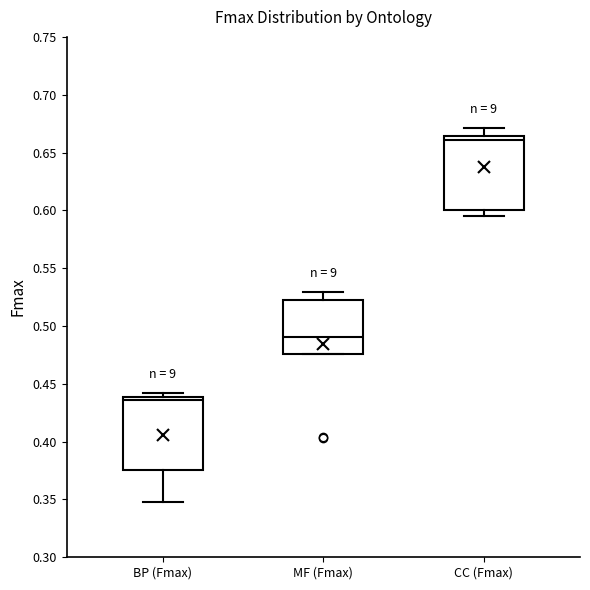

Reading left to right, transcribe this box plot: for each box, give where its median line is, the range the box spans, and where its two whiskers end, as read against the y-axis. The values are not printed on the chart, so give them approximately, as read against the axis.

BP (Fmax): median 0.435, box 0.375 to 0.440, whiskers 0.350 to 0.440 (just above the box's upper edge)
MF (Fmax): median 0.490, box 0.475 to 0.525, whiskers 0.475 to 0.530
CC (Fmax): median 0.660, box 0.600 to 0.665, whiskers 0.595 to 0.670